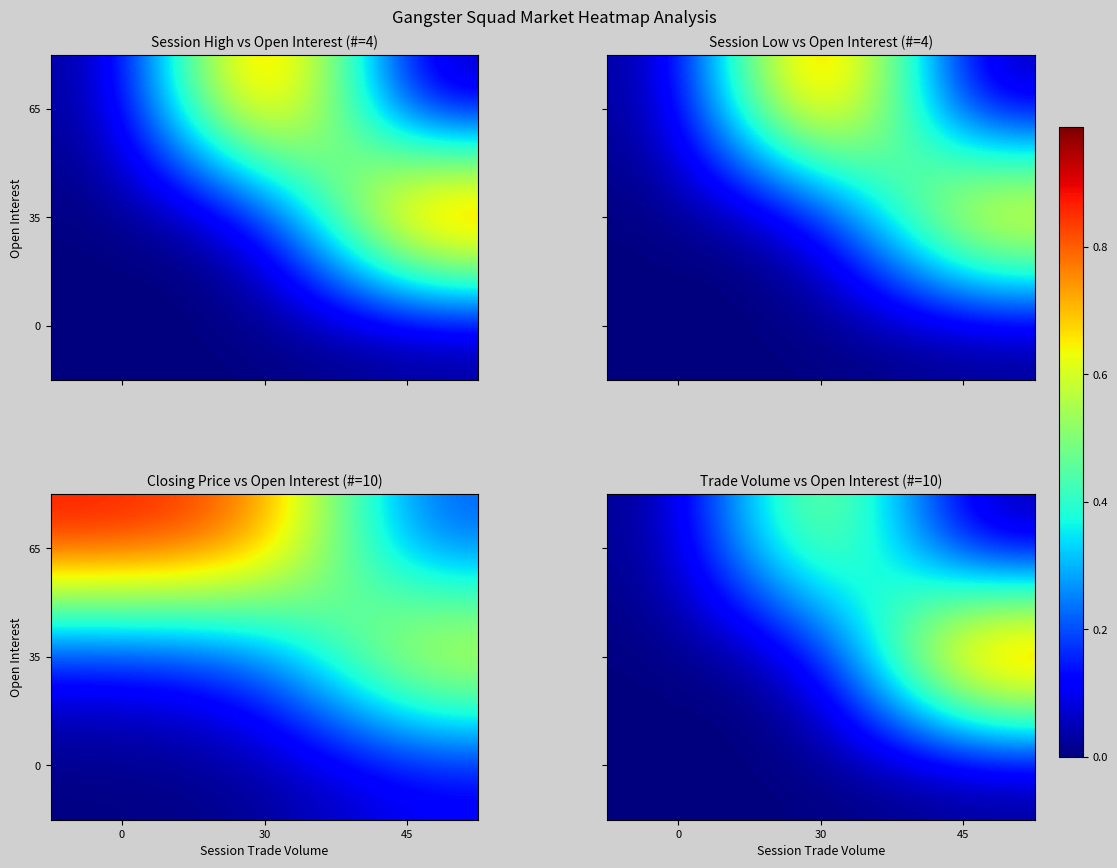

Is it true that 0 equals 0.0 at 30?

True